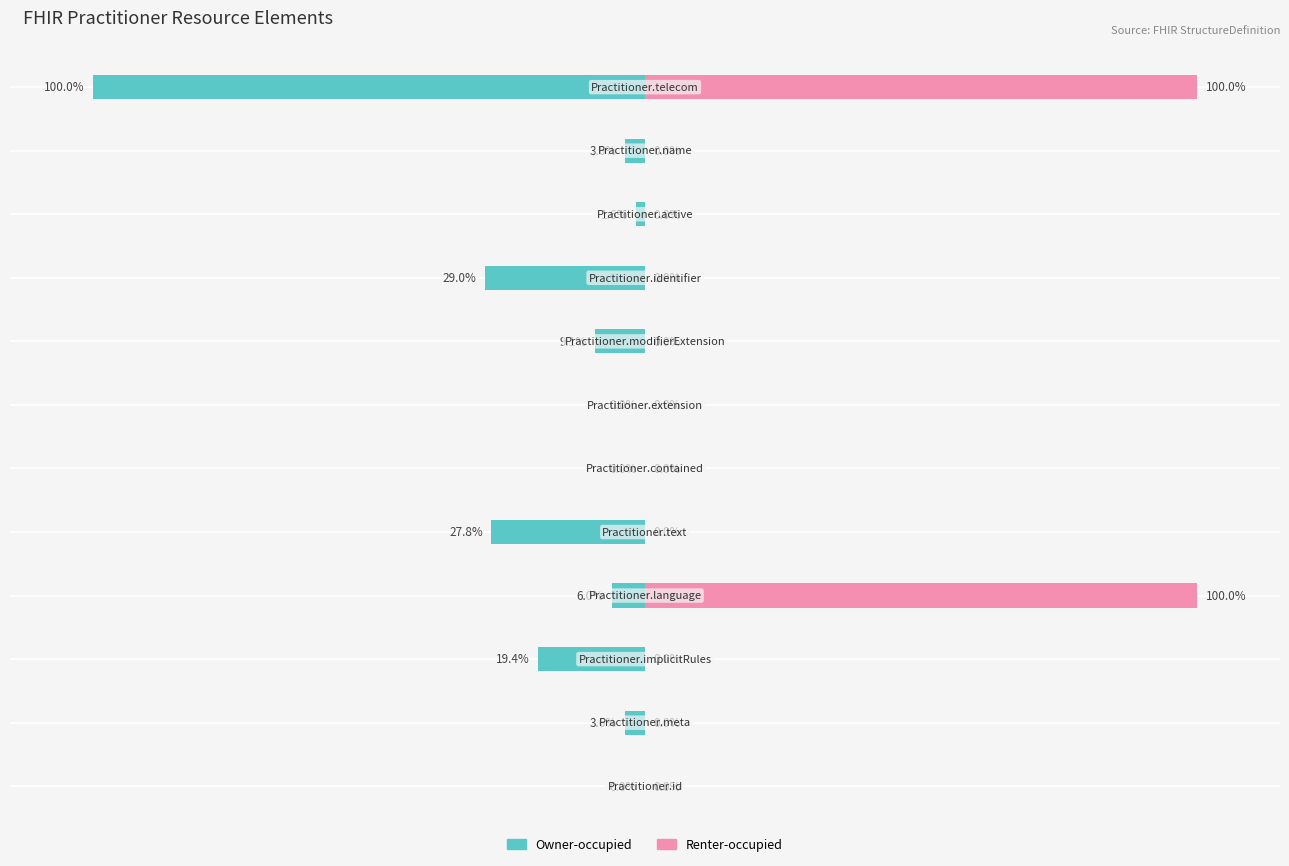

Rank the series by their average value, from lowest to highest.

Owner-occupied, Renter-occupied